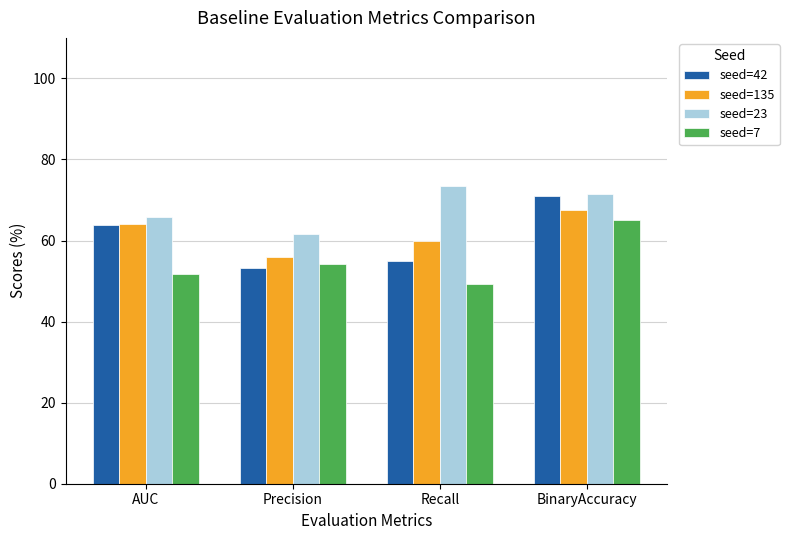

True or false: seed=42 has a value of 19.2 at Precision.

False